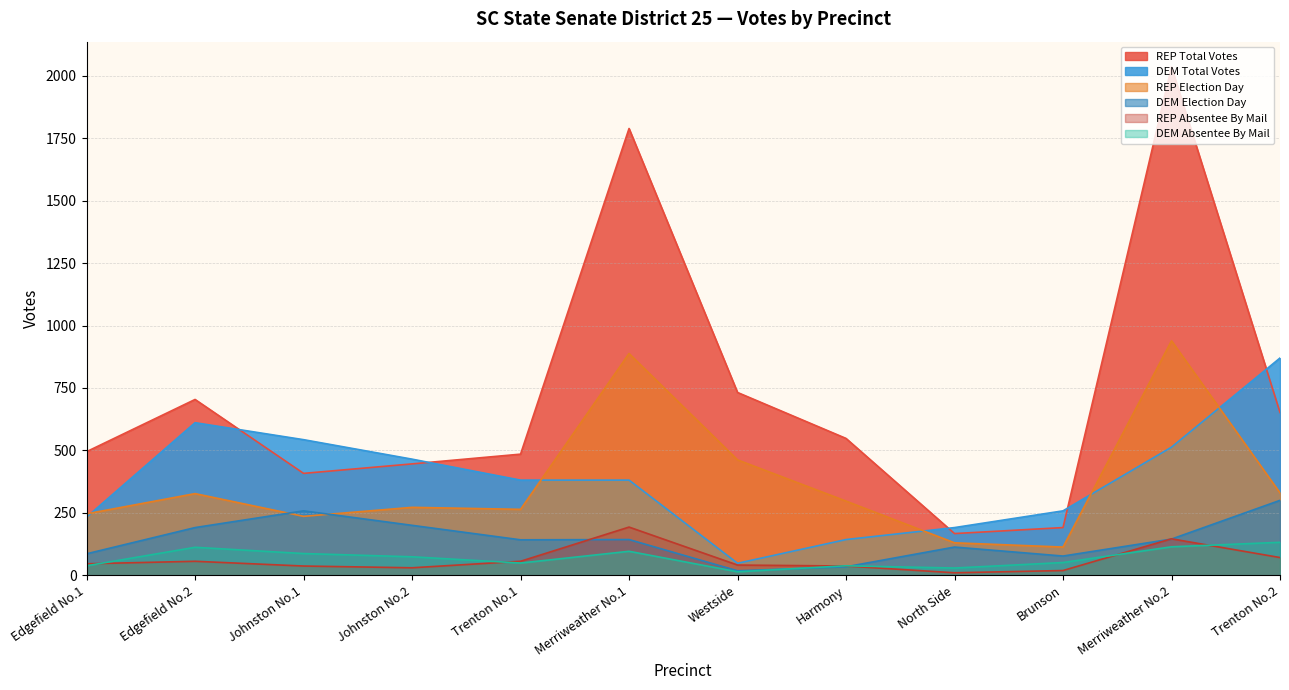

True or false: REP Total Votes and REP Election Day intersect in this chart.

False